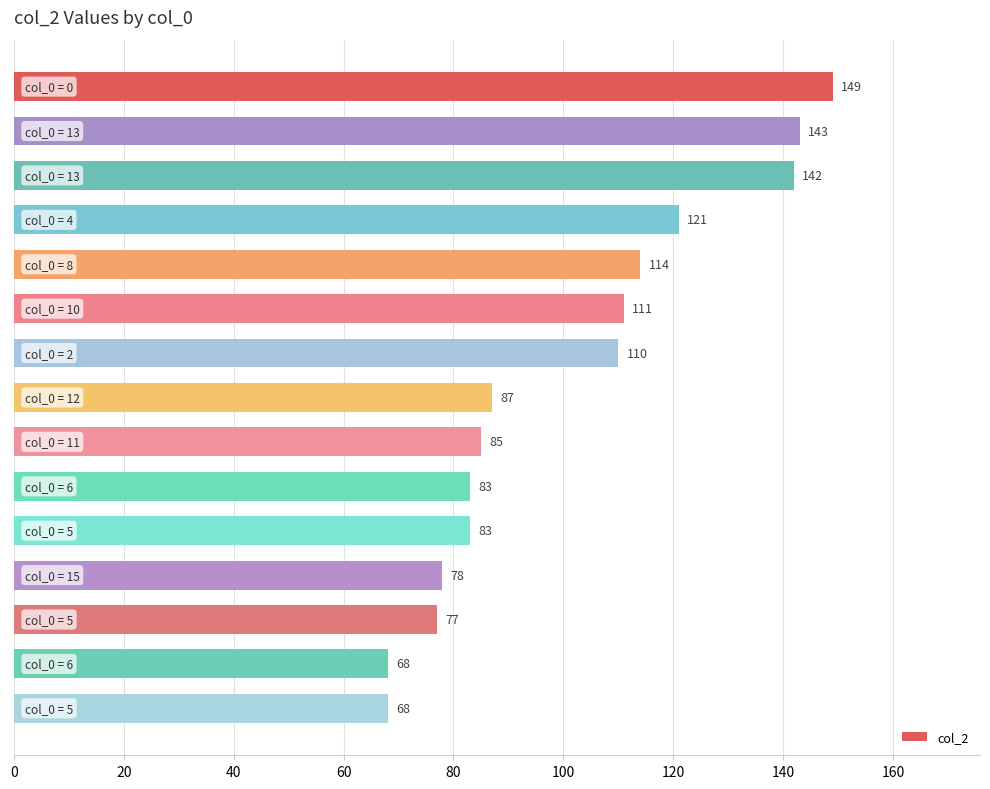

What is the minimum value shown in the chart?

68